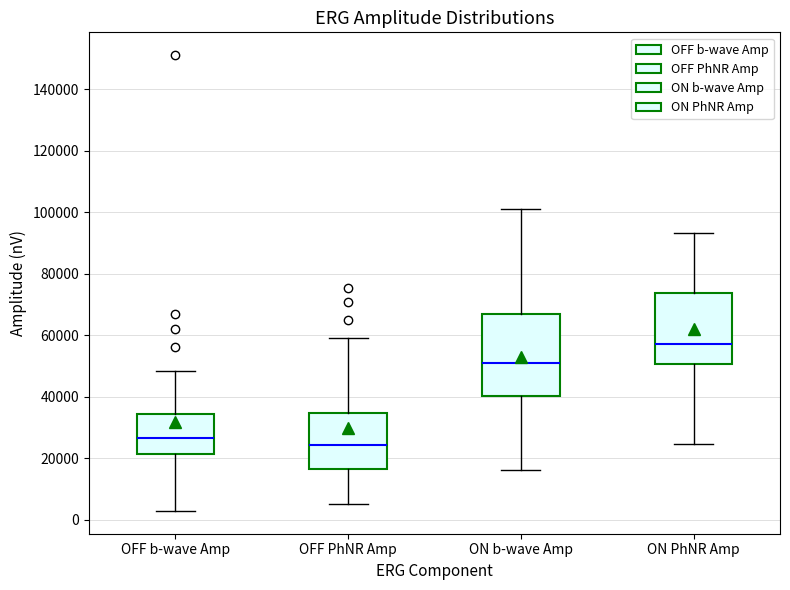

Reading left to right, read every box against the y-axis: the position of its median line, the range the box covers, and the ends of its whiskers. The values are not printed on the chart, so give them approximately, as read against the axis.

OFF b-wave Amp: median 26000, box 22000 to 34000, whiskers 2000 to 48000
OFF PhNR Amp: median 24000, box 16000 to 34000, whiskers 6000 to 60000
ON b-wave Amp: median 50000, box 40000 to 66000, whiskers 16000 to 100000
ON PhNR Amp: median 58000, box 50000 to 74000, whiskers 24000 to 94000